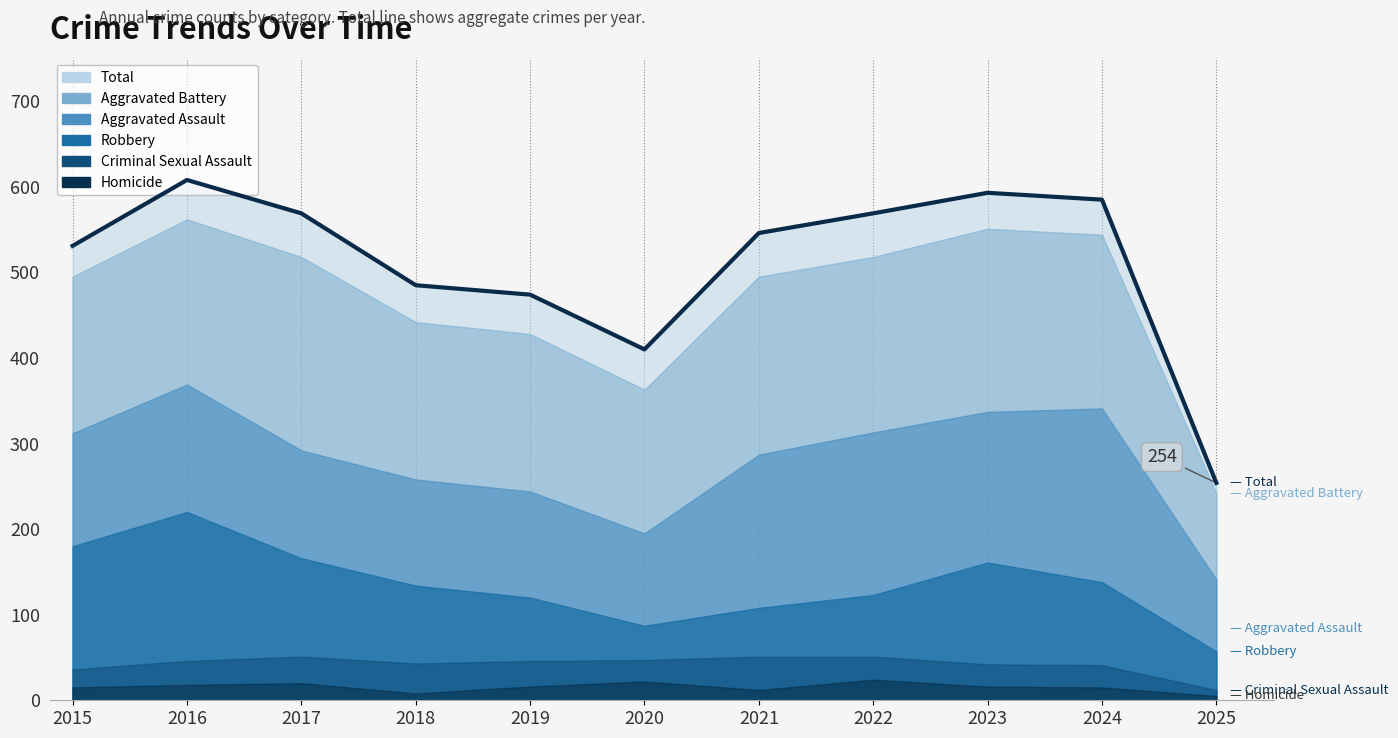

List the labels in order of value, smallest first.

2025, 2020, 2019, 2018, 2015, 2021, 2017, 2022, 2024, 2023, 2016